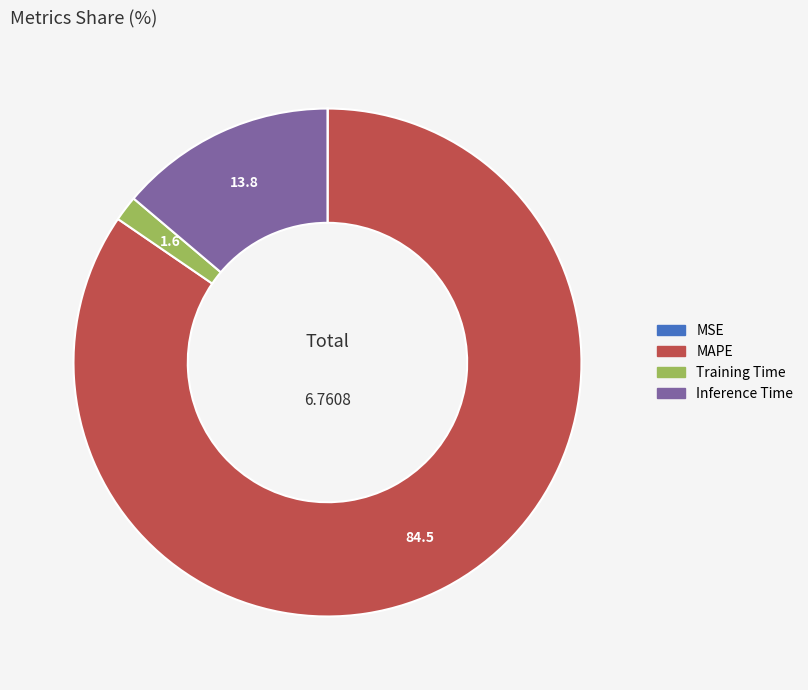

Which slice represents more than half of the pie?

MAPE